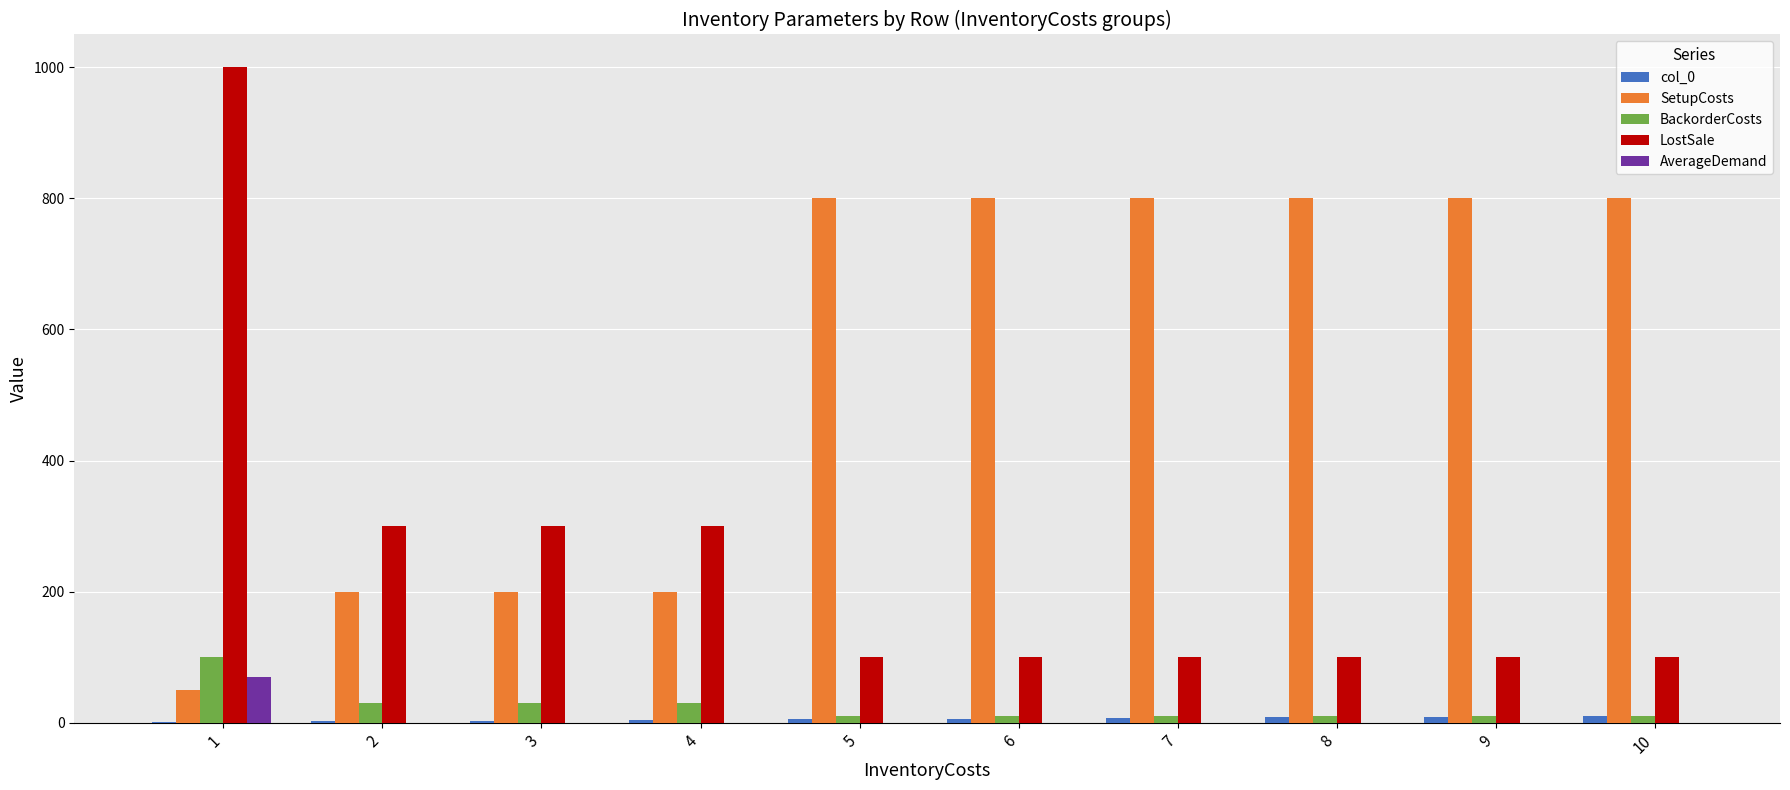

The value of BackorderCosts at 1 is 34. True or false?

False